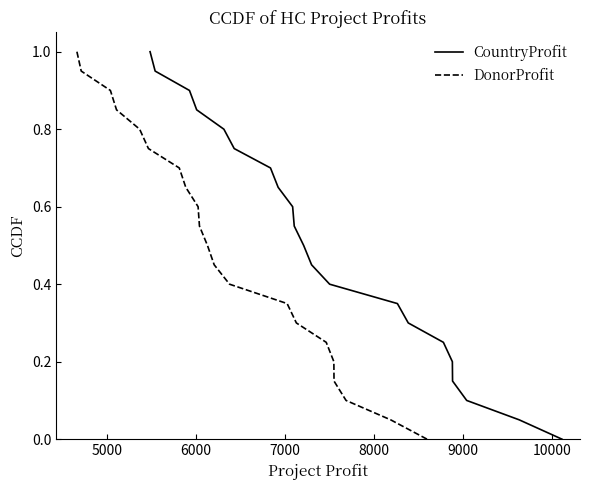

What are all the series names shown in the legend?

CountryProfit, DonorProfit